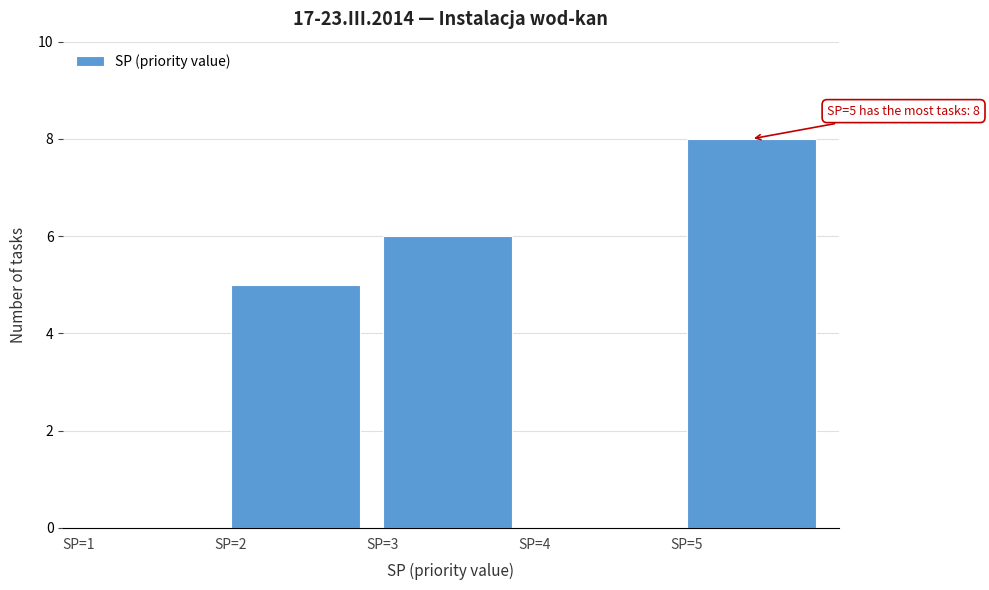

Over which range of the x-axis is the bar tallest?

5 to 6